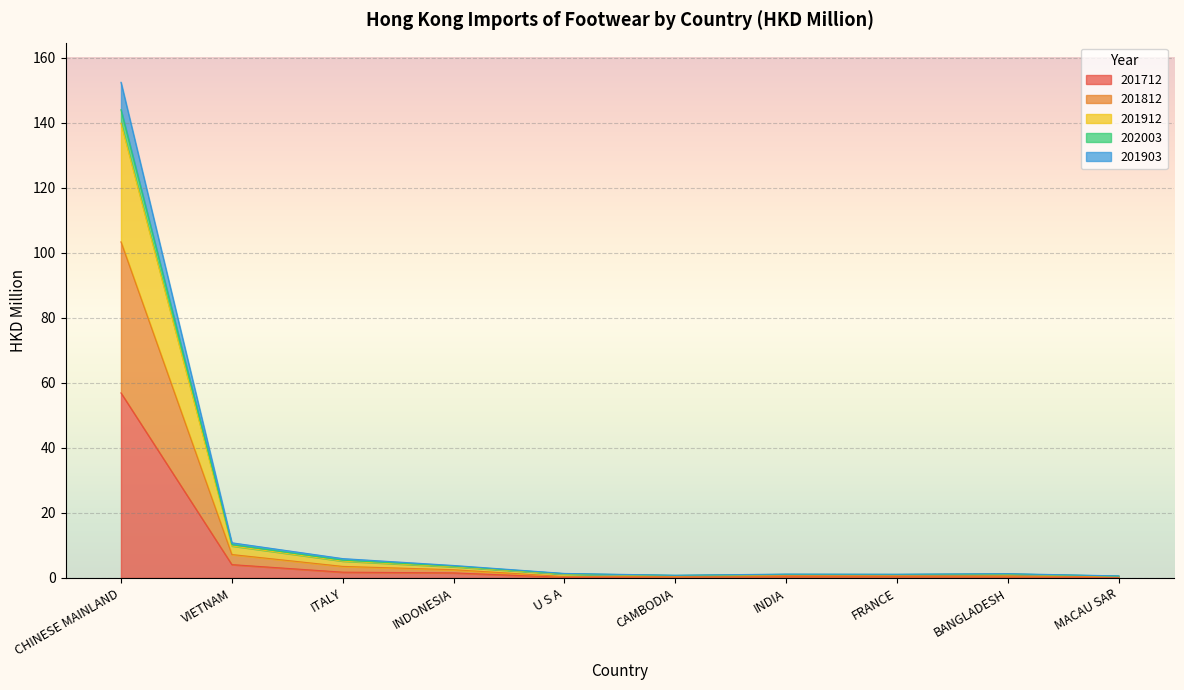

What is the maximum value shown in the chart?

152.4